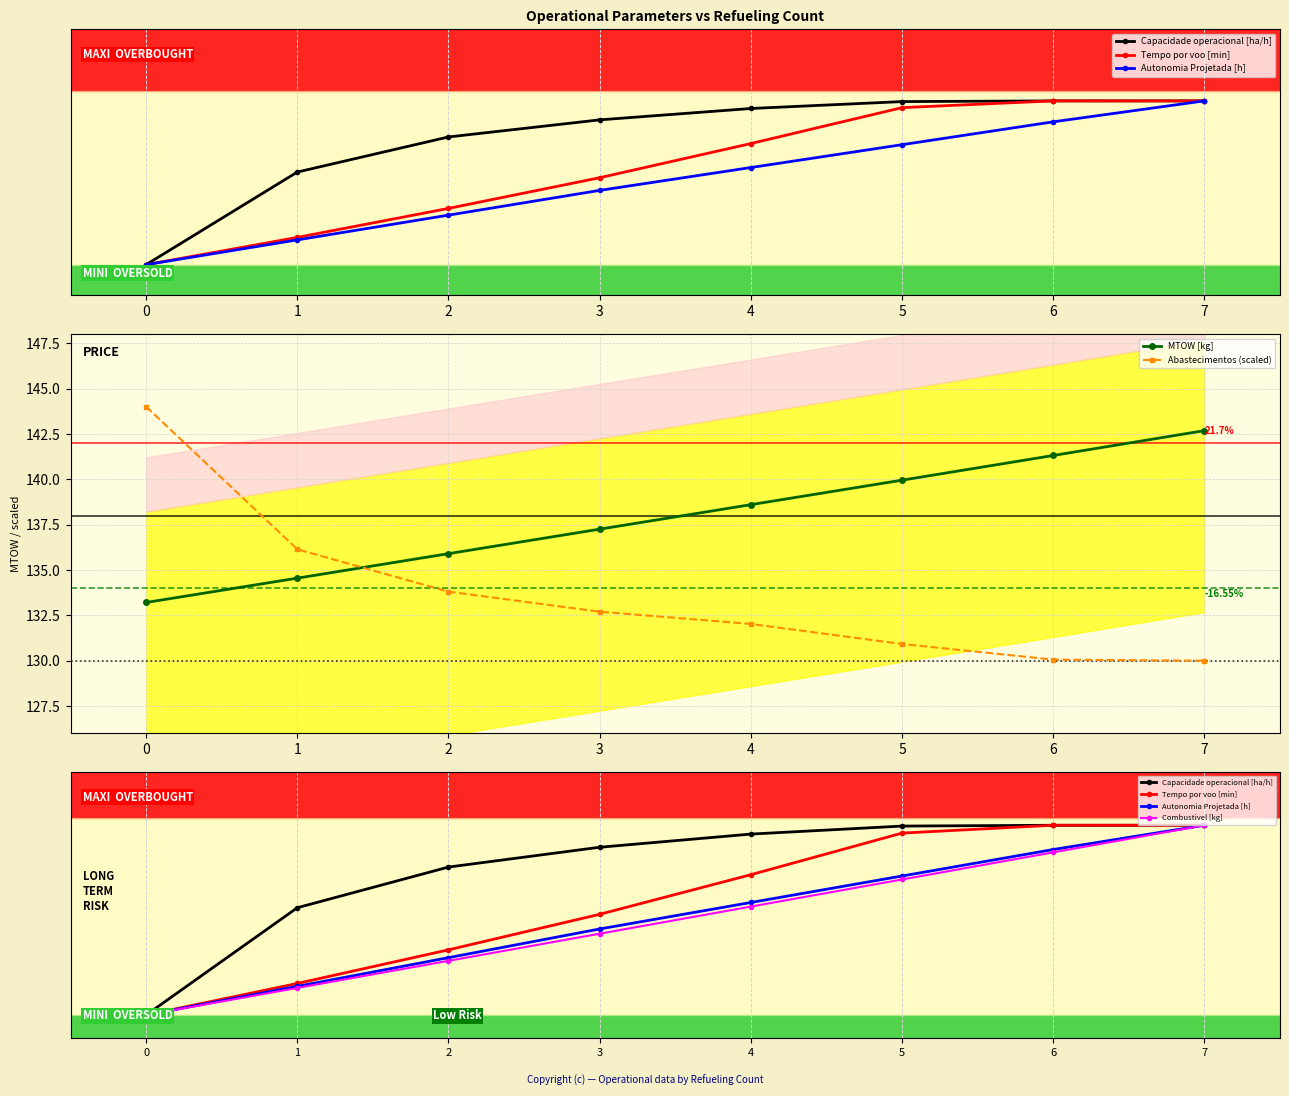

What is the total value across all series at 2?

271.3